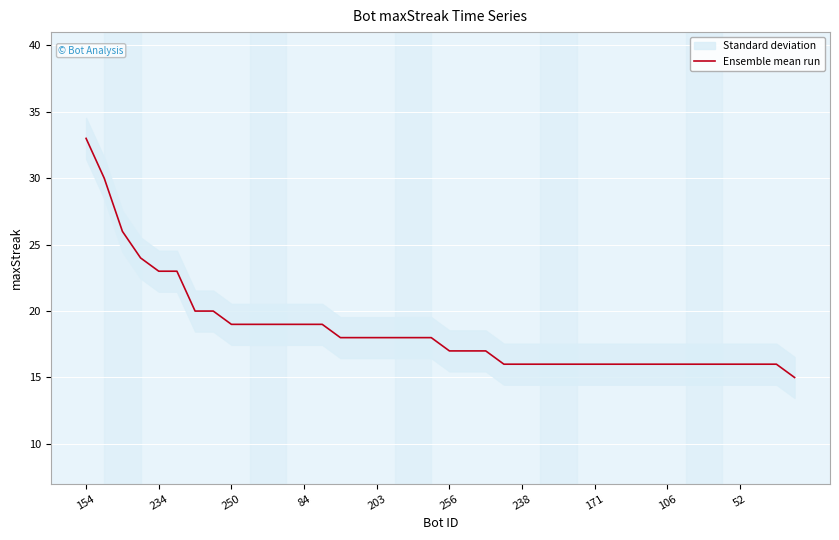

What is the minimum value for Ensemble mean run?

15